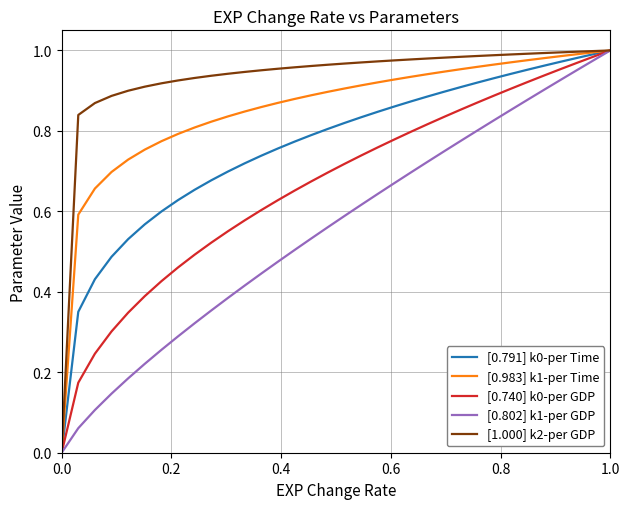

Which series has the largest total across all categories?

[1.000] k2-per GDP